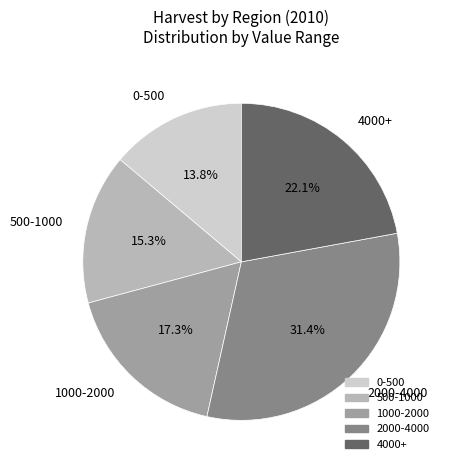

How much of the chart is everything except 1000-2000?

82.7%